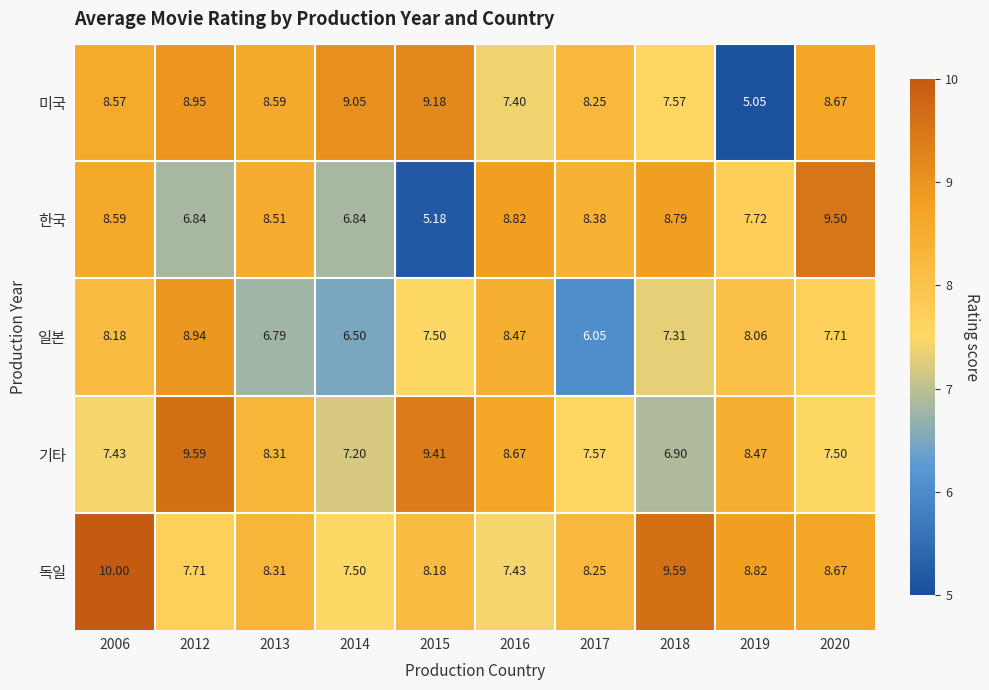

How many series are shown in this chart?

5